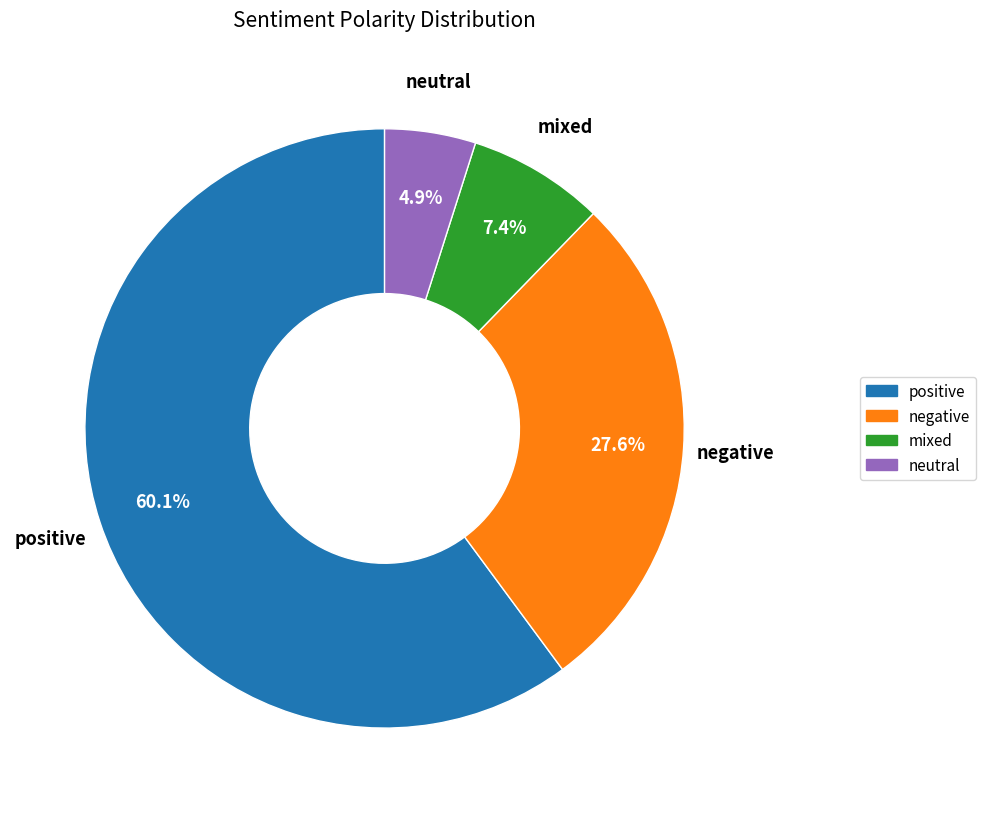

Does any single category account for the majority?

Yes